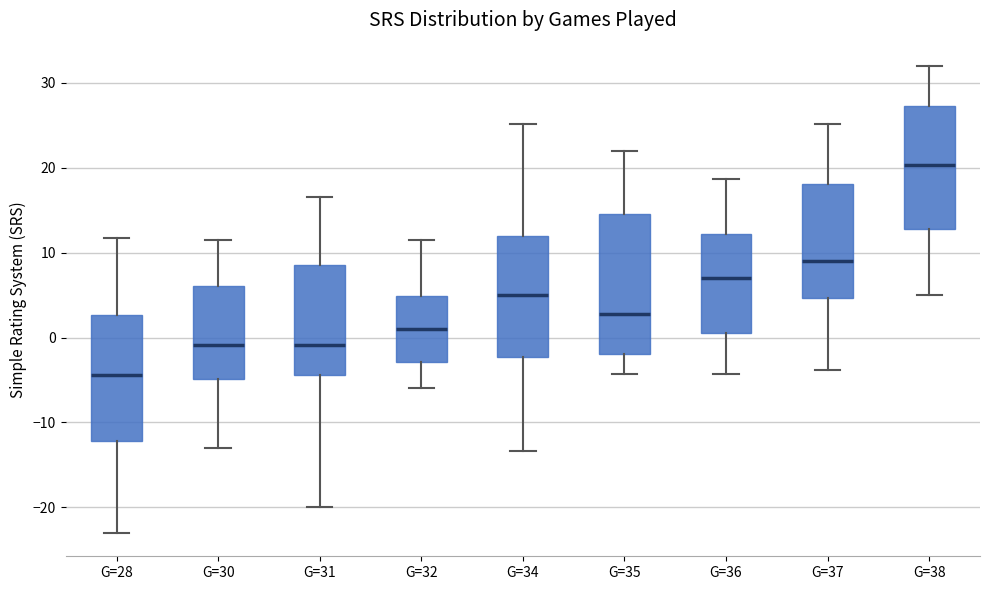

Which box's median line is the highest?

G=38